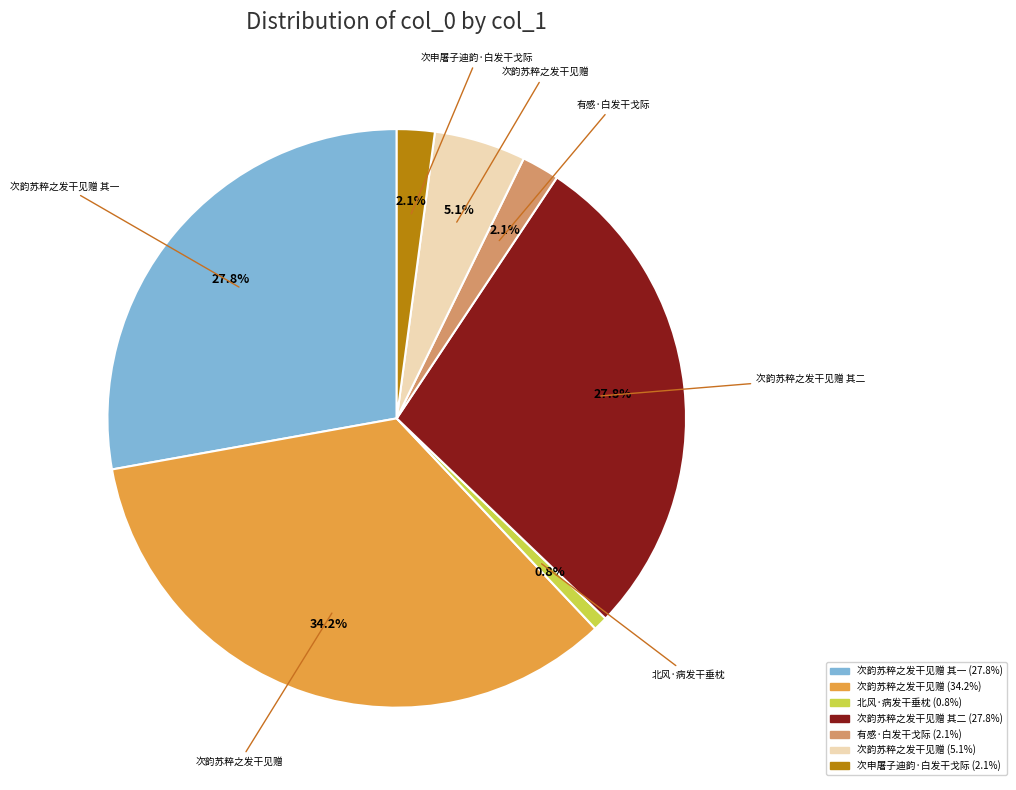

Is there any slice that represents more than half of the pie?

No